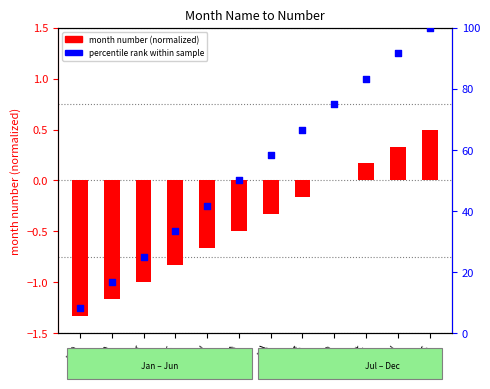

Which series reaches the minimum Y coordinate?

month number (normalized)